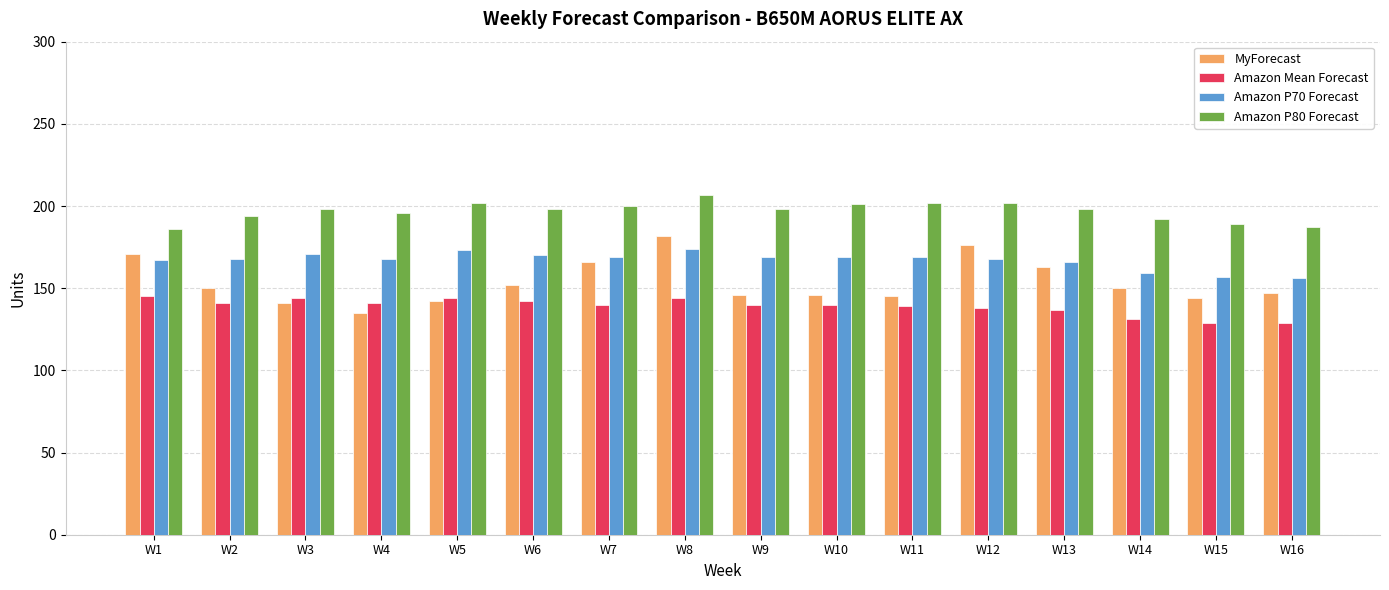

At how many categories does at least one series exceed 132?

16